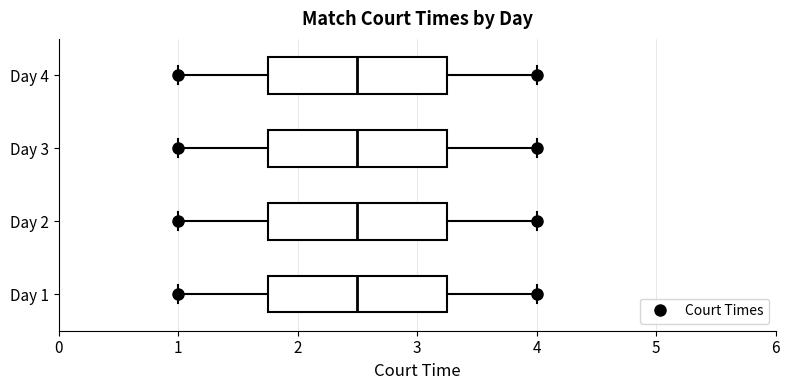

Reading bottom to top, transcribe this box plot: for each box, give where its median line is, the range the box spans, and where its two whiskers end, as read against the x-axis. The values are not printed on the chart, so give them approximately, as read against the axis.

Day 1: median 2.5, box 1.8 to 3.3, whiskers 1.0 to 4.0
Day 2: median 2.5, box 1.8 to 3.3, whiskers 1.0 to 4.0
Day 3: median 2.5, box 1.8 to 3.3, whiskers 1.0 to 4.0
Day 4: median 2.5, box 1.8 to 3.3, whiskers 1.0 to 4.0